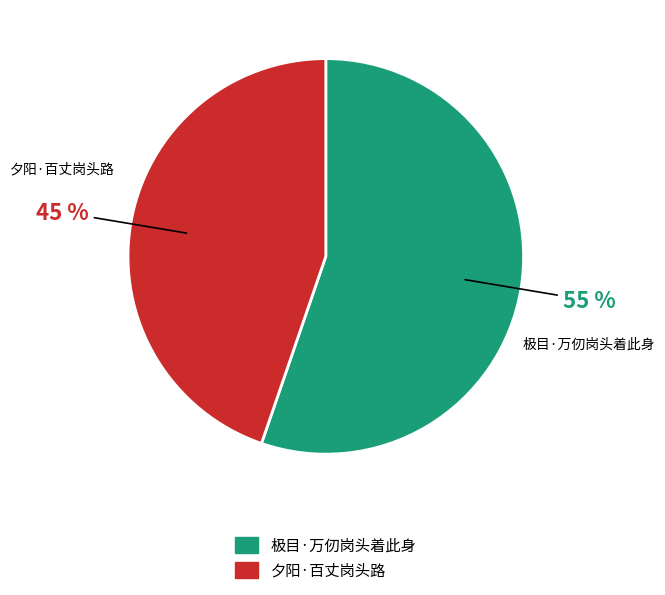

Combined, do 夕阳·百丈岗头路 and 极目·万仞岗头着此身 account for over 50%?

Yes